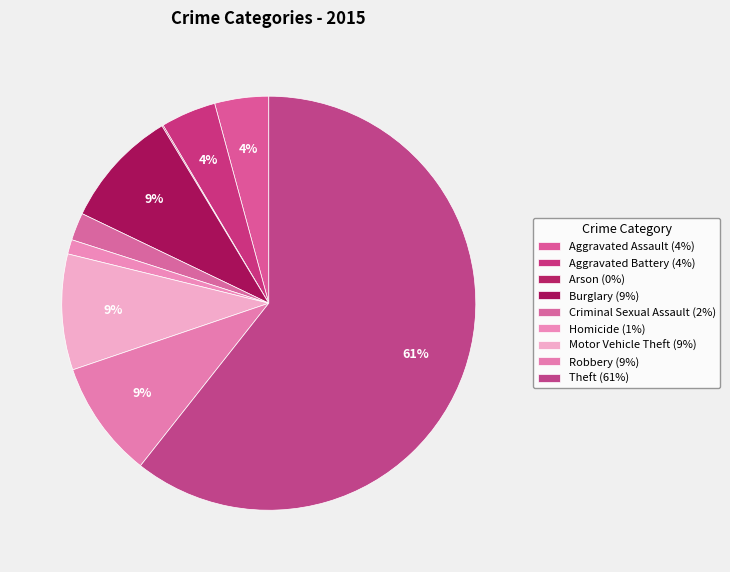

Which category has the biggest portion of the pie?

Theft